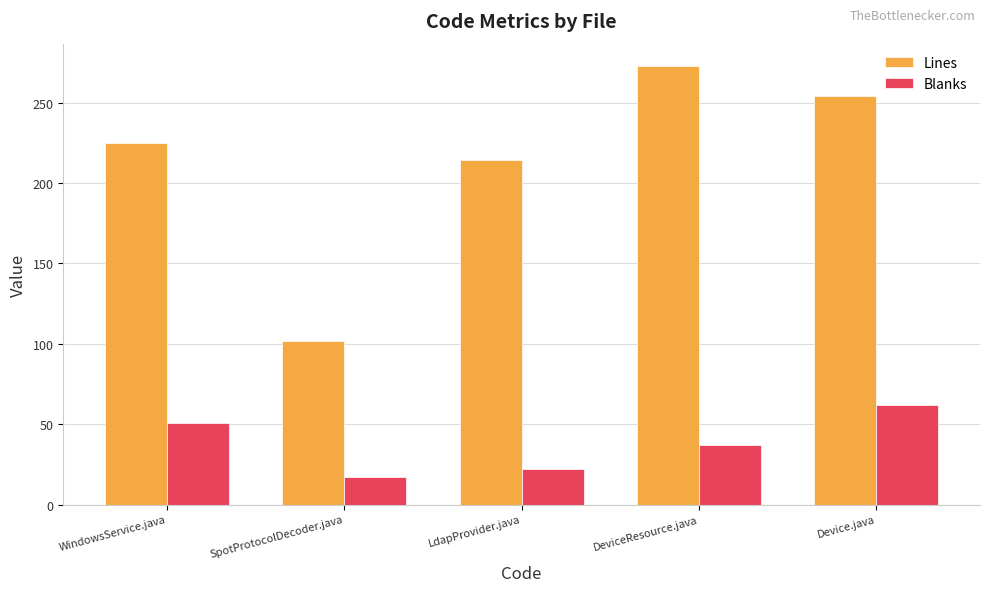

At which category is the sum across all series the highest?

Device.java